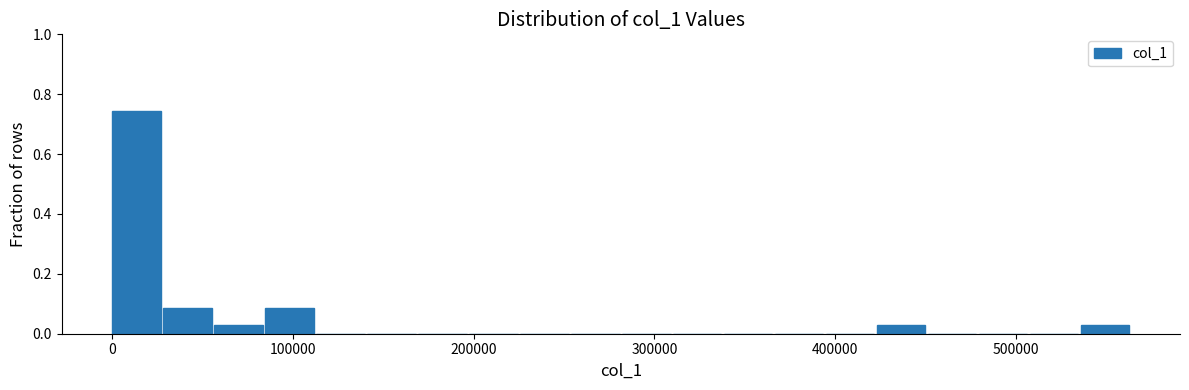

Around what value on the x-axis is the tallest bar? Give the approximate position of its centre, as read against the axis.

10000